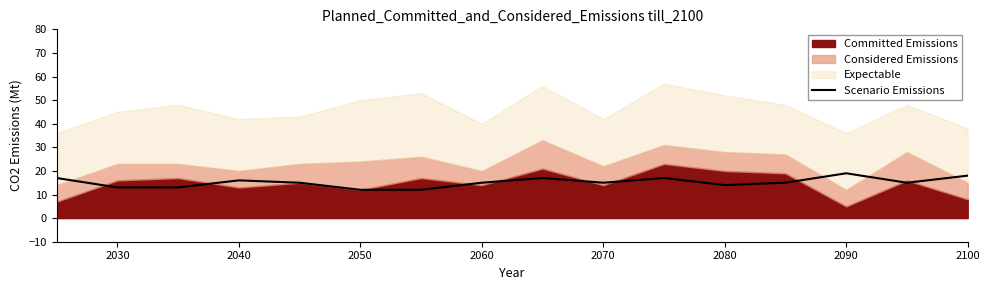

The value of Scenario Emissions at 2090 is 29. True or false?

False